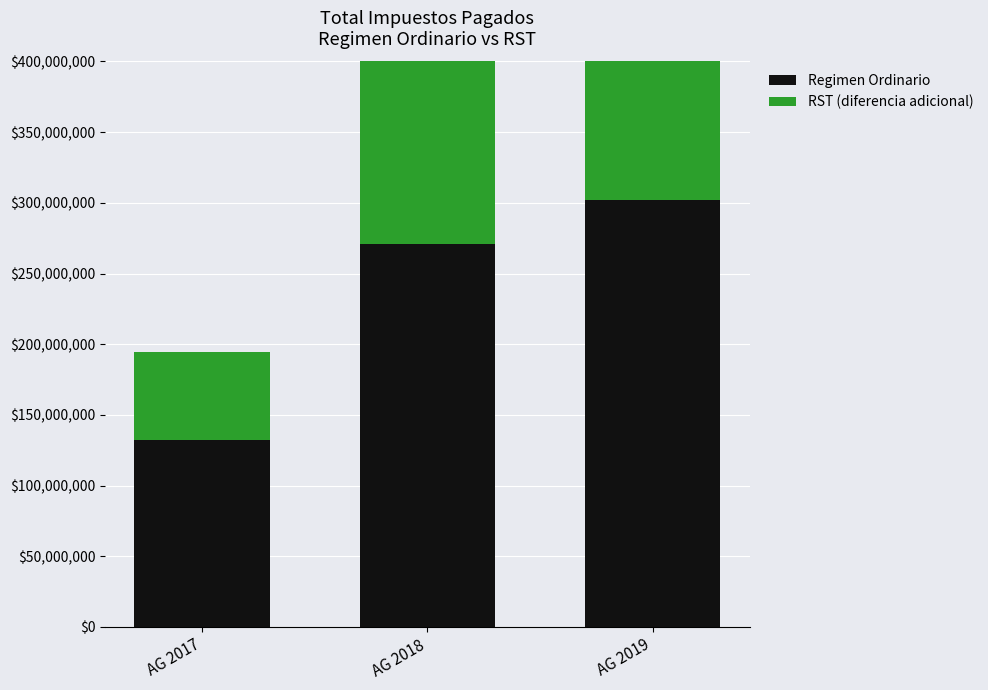

Between AG 2019 and AG 2017, which is larger?

AG 2019